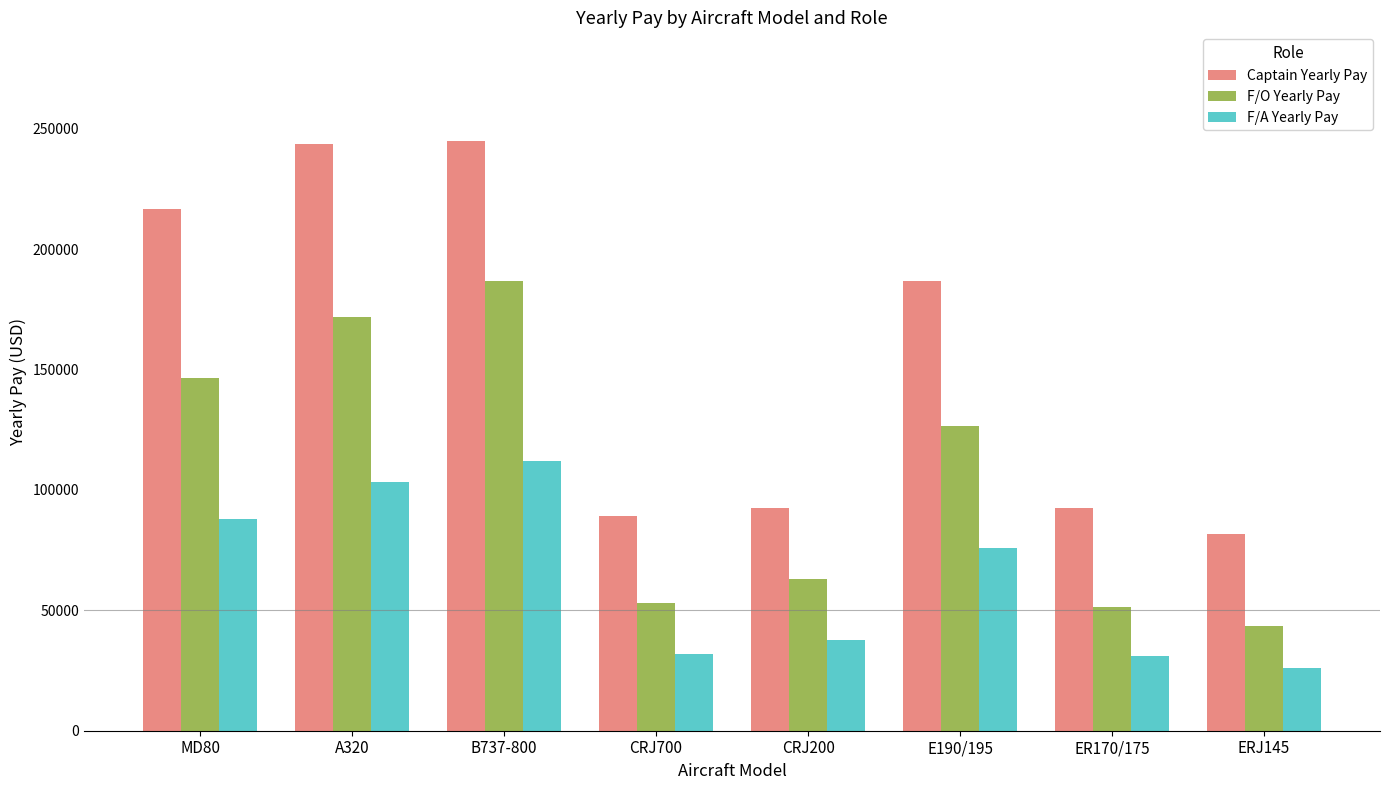

At which category is the sum across all series the highest?

B737-800